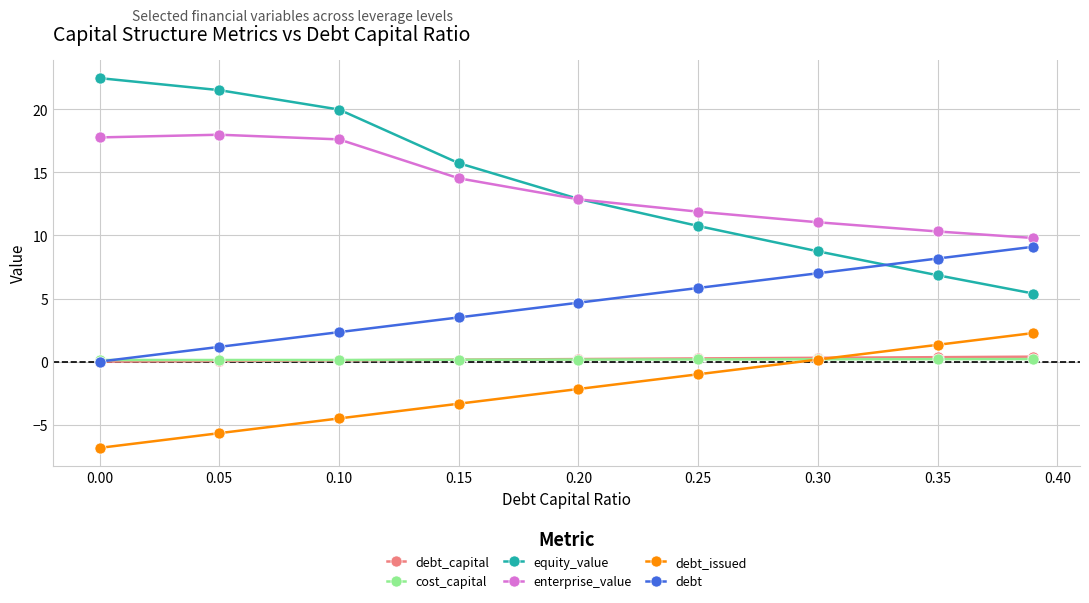

What is the value of the enterprise_value point at the 8th from the left?

10.3